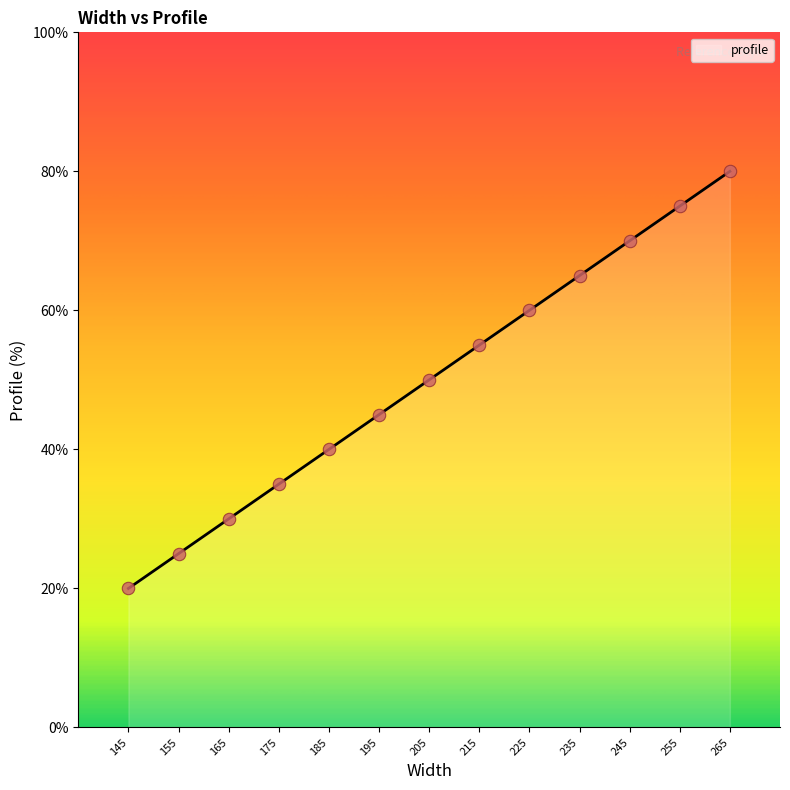

What is the ratio of the value at 175 to the value at 185?

0.9